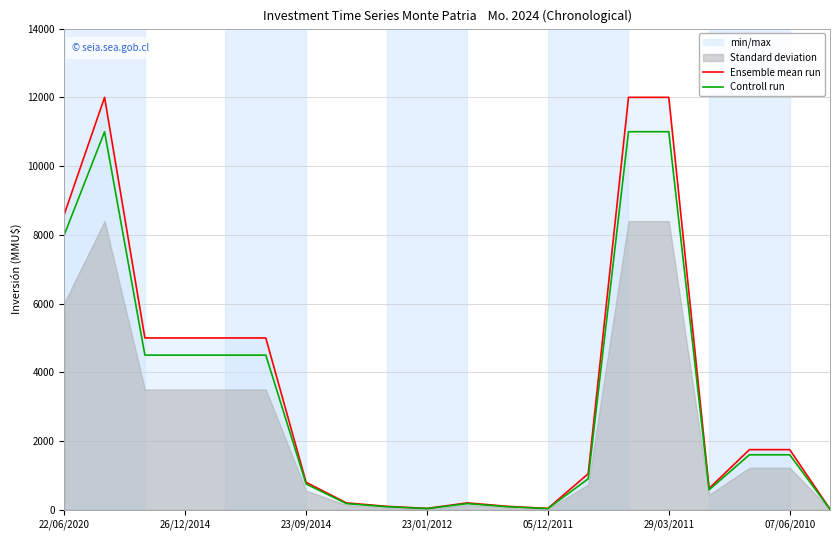

True or false: Ensemble mean run has a value of 5000 at 26/12/2014.

True